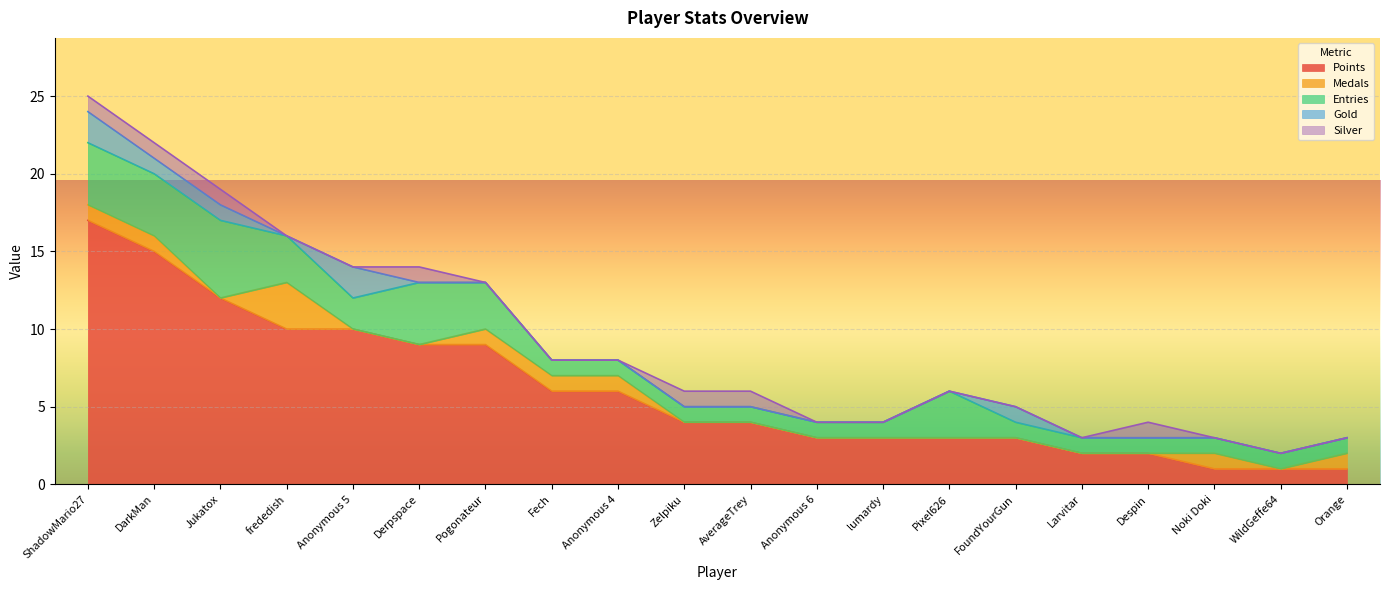

Reading left to right, list all the values displayed in this chart.

Points: ShadowMario27=17	DarkMan=15	Jukatox=12	frededish=10	Anonymous 5=10	Derpspace=9	Pogonateur=9	Fech=6	Anonymous 4=6	Zelpiku=4	AverageTrey=4	Anonymous 6=3	lumardy=3	Pixel626=3	FoundYourGun=3	Larvitar=2	Despin=2	Noki Doki=1	WildGeffe64=1	Orange=1
Medals: ShadowMario27=1	DarkMan=1	Jukatox=0	frededish=3	Anonymous 5=0	Derpspace=0	Pogonateur=1	Fech=1	Anonymous 4=1	Zelpiku=0	AverageTrey=0	Anonymous 6=0	lumardy=0	Pixel626=0	FoundYourGun=0	Larvitar=0	Despin=0	Noki Doki=1	WildGeffe64=0	Orange=1
Entries: ShadowMario27=4	DarkMan=4	Jukatox=5	frededish=3	Anonymous 5=2	Derpspace=4	Pogonateur=3	Fech=1	Anonymous 4=1	Zelpiku=1	AverageTrey=1	Anonymous 6=1	lumardy=1	Pixel626=3	FoundYourGun=1	Larvitar=1	Despin=1	Noki Doki=1	WildGeffe64=1	Orange=1
Gold: ShadowMario27=2	DarkMan=1	Jukatox=1	frededish=0	Anonymous 5=2	Derpspace=0	Pogonateur=0	Fech=0	Anonymous 4=0	Zelpiku=0	AverageTrey=0	Anonymous 6=0	lumardy=0	Pixel626=0	FoundYourGun=1	Larvitar=0	Despin=0	Noki Doki=0	WildGeffe64=0	Orange=0
Silver: ShadowMario27=1	DarkMan=1	Jukatox=1	frededish=0	Anonymous 5=0	Derpspace=1	Pogonateur=0	Fech=0	Anonymous 4=0	Zelpiku=1	AverageTrey=1	Anonymous 6=0	lumardy=0	Pixel626=0	FoundYourGun=0	Larvitar=0	Despin=1	Noki Doki=0	WildGeffe64=0	Orange=0